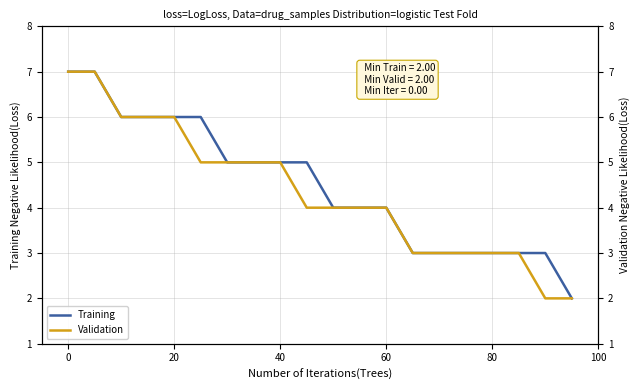

Which series has the largest total across all categories?

Training